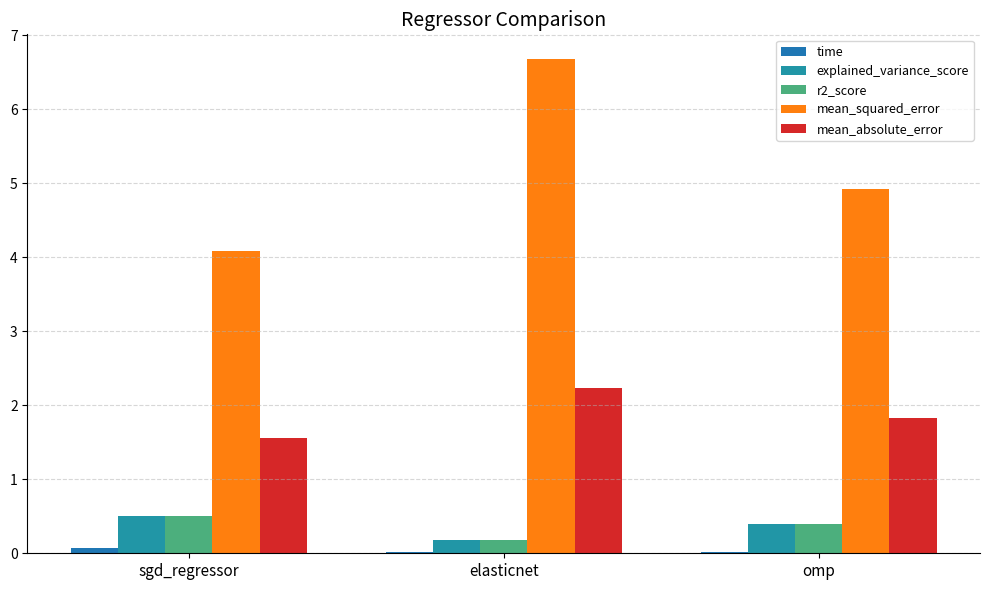

Count the number of categories in the chart.

3